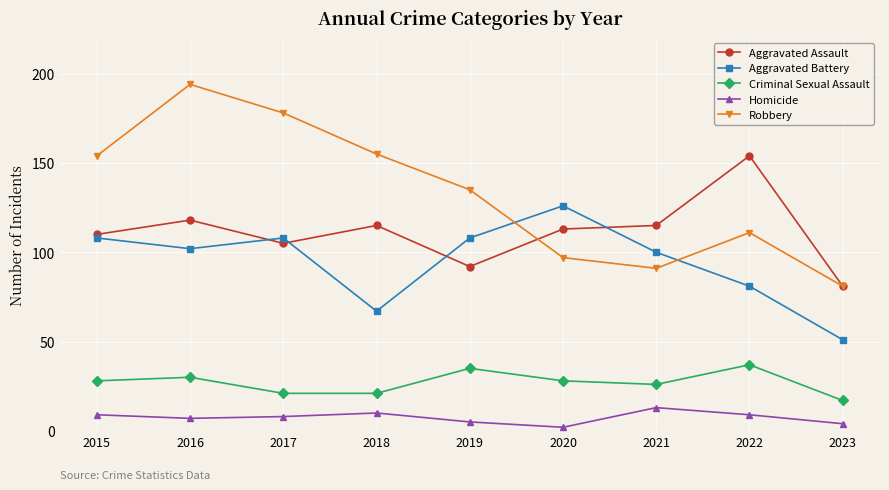

At how many categories does at least one series exceed 189?

1